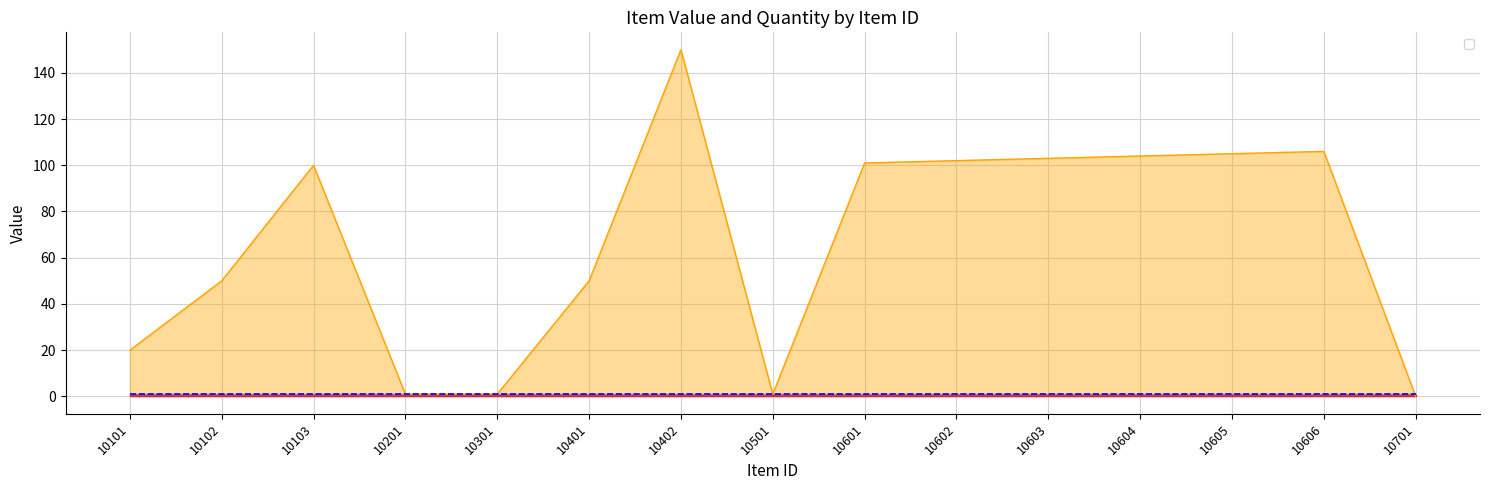

Reading left to right, what are all the values shown in this chart?

10101=20	10102=50	10103=100	10201=1	10301=1	10401=50	10402=150	10501=1	10601=101	10602=102	10603=103	10604=104	10605=105	10606=106	10701=0